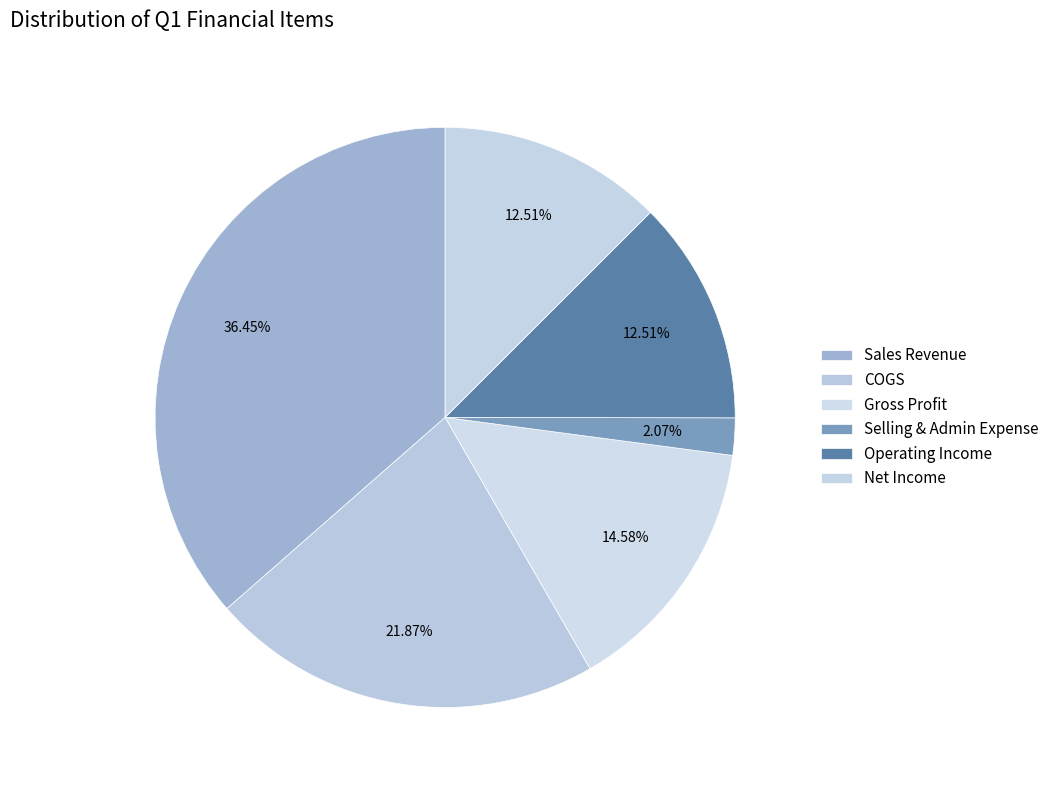

Count the number of slices in the pie.

6